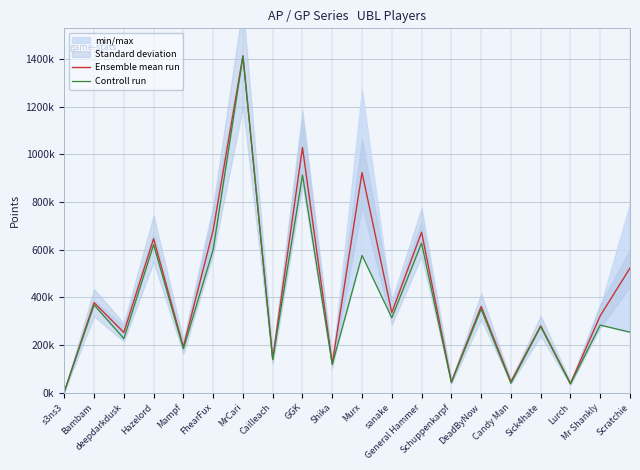

How many data points in Ensemble mean run are above 336452?

10